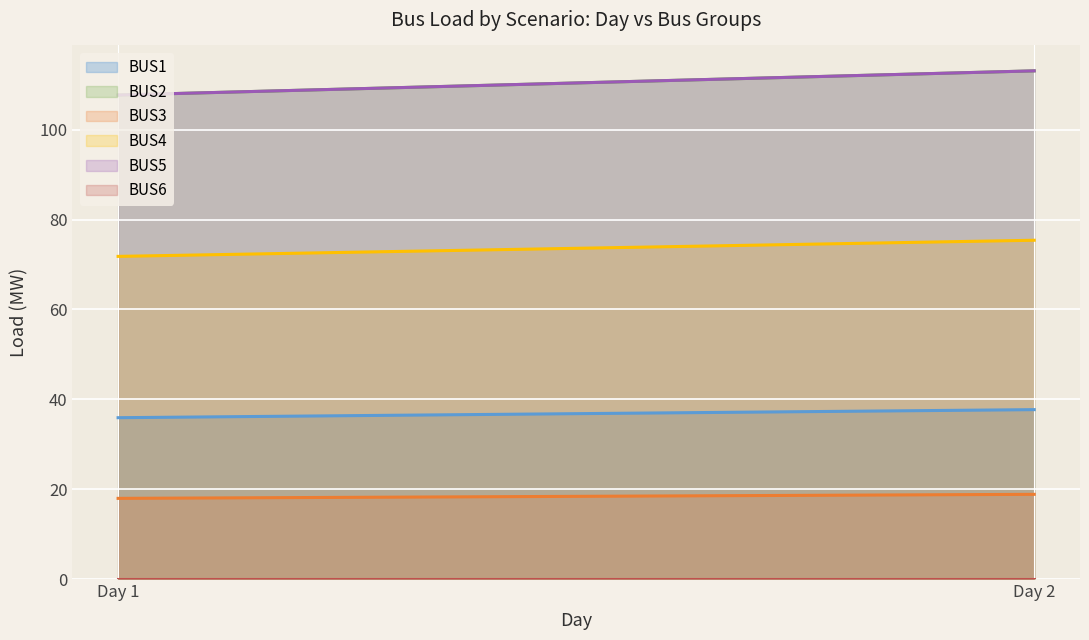

Reading left to right, what are all the values shown in this chart?

BUS1 line: 35.9	37.7
BUS2 line: 107.7	113.1
BUS3 line: 18.0	18.9
BUS4 line: 71.8	75.4
BUS5 line: 107.7	113.1
BUS6 line: 0.0	0.0